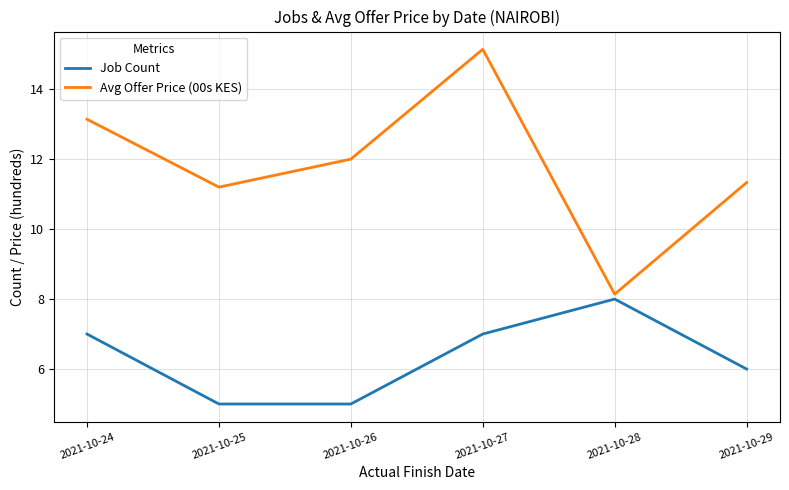

Reading left to right, what are all the values shown in this chart?

Job Count: 2021-10-24=7.0	2021-10-25=5.0	2021-10-26=5.0	2021-10-27=7.0	2021-10-28=8.0	2021-10-29=6.0
Avg Offer Price (00s KES): 2021-10-24=13.1	2021-10-25=11.2	2021-10-26=12.0	2021-10-27=15.1	2021-10-28=8.1	2021-10-29=11.3